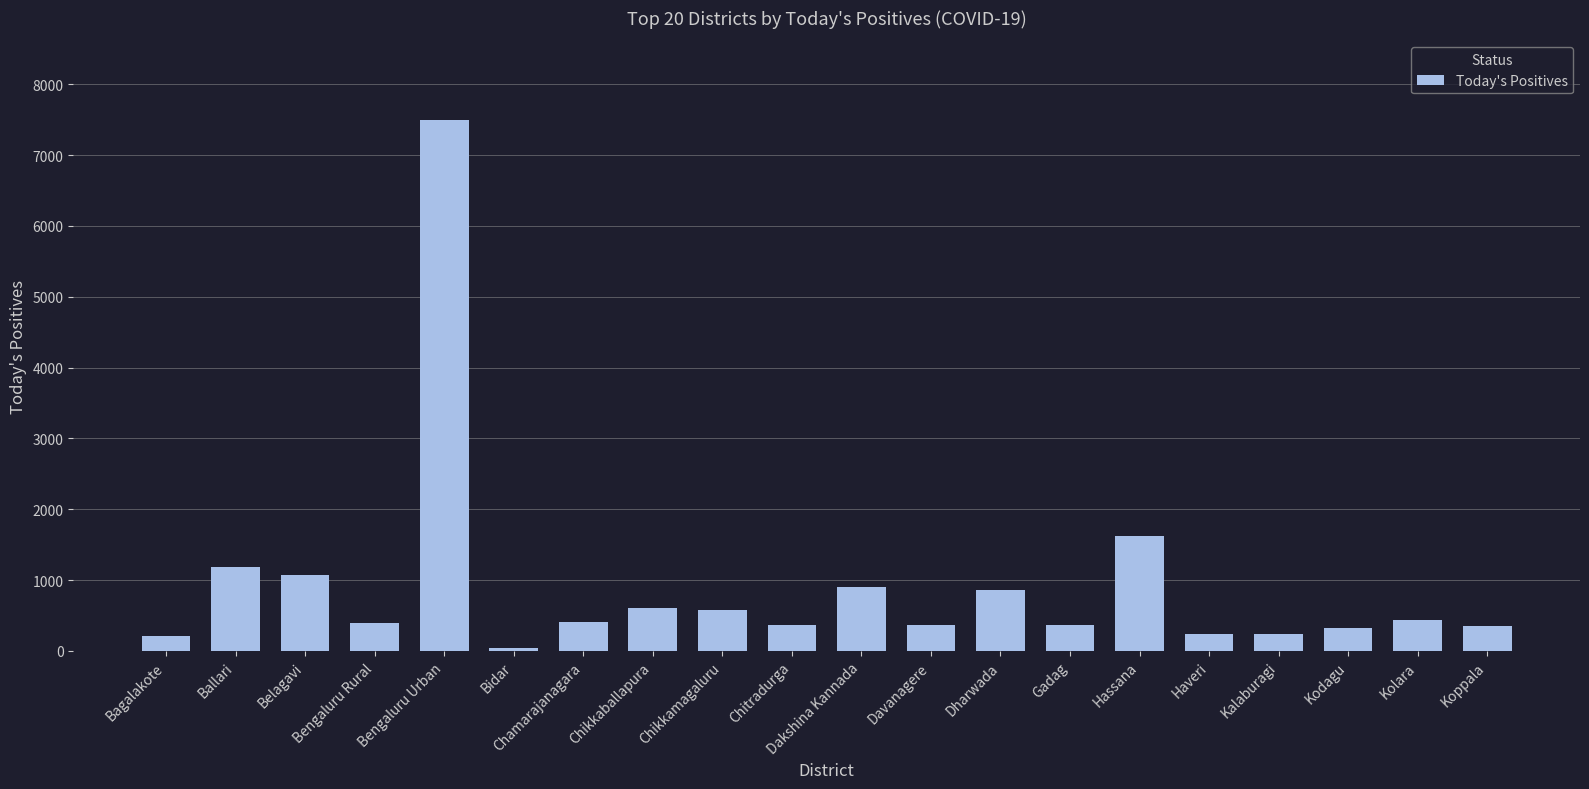

What is the greatest value displayed?

7494